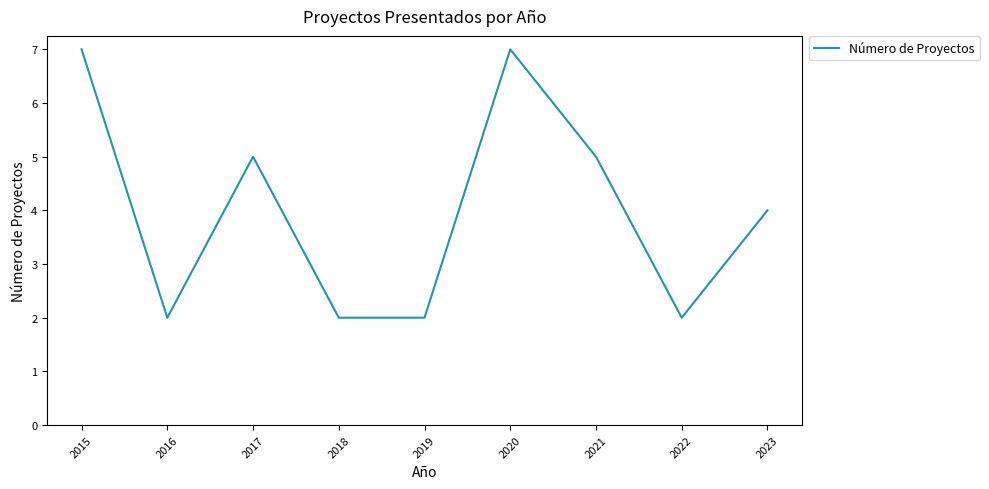

True or false: the data shows 5 at 2017.

True